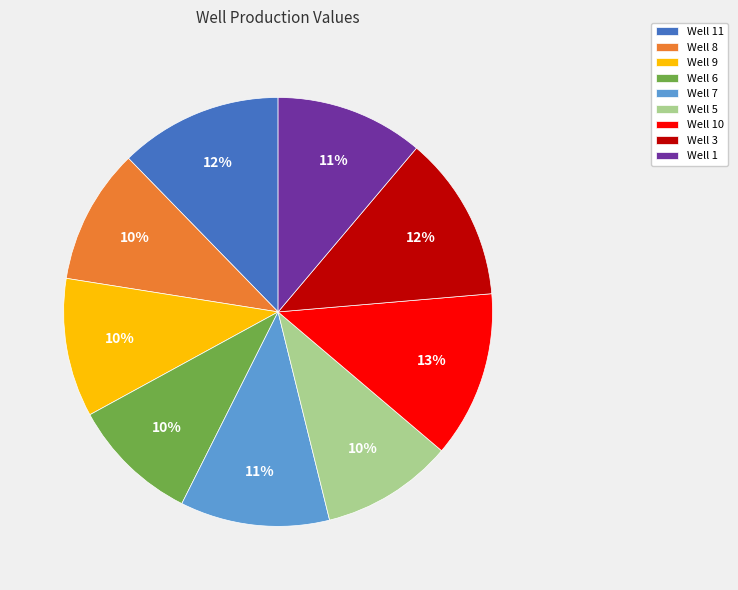

Combined, do Well 5 and Well 10 account for over 50%?

No